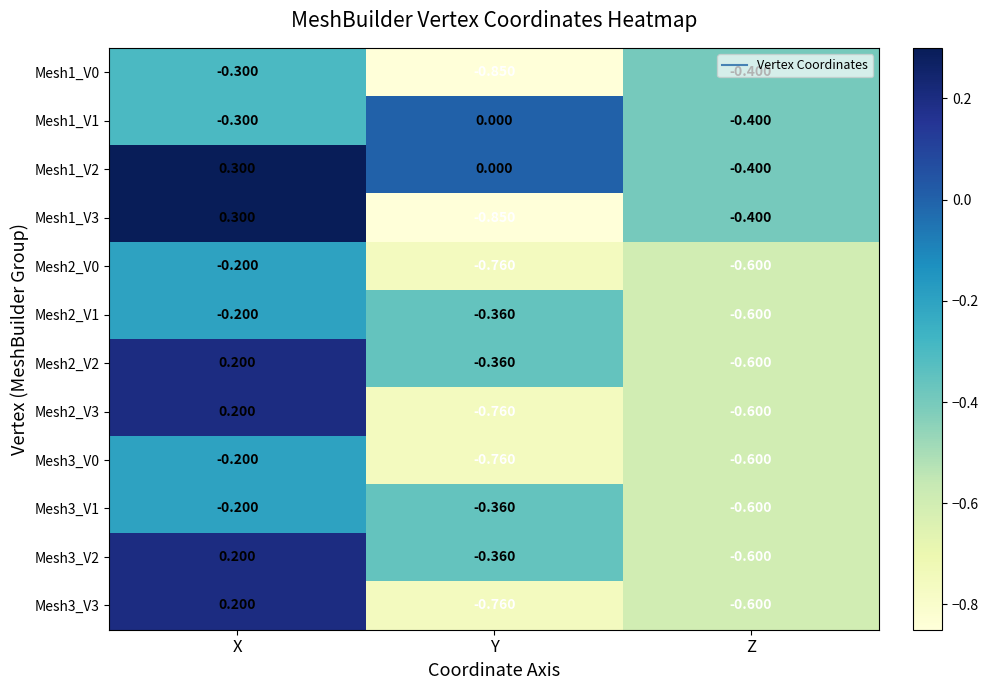

List the labels in order of Mesh1_V3 value, largest first.

X, Z, Y